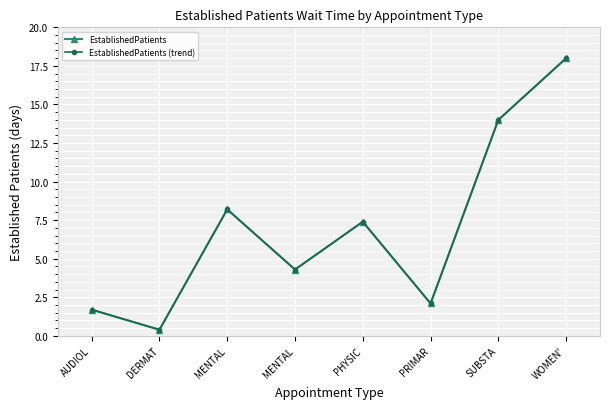

The value of EstablishedPatients at MENTAL is 2.6. True or false?

False